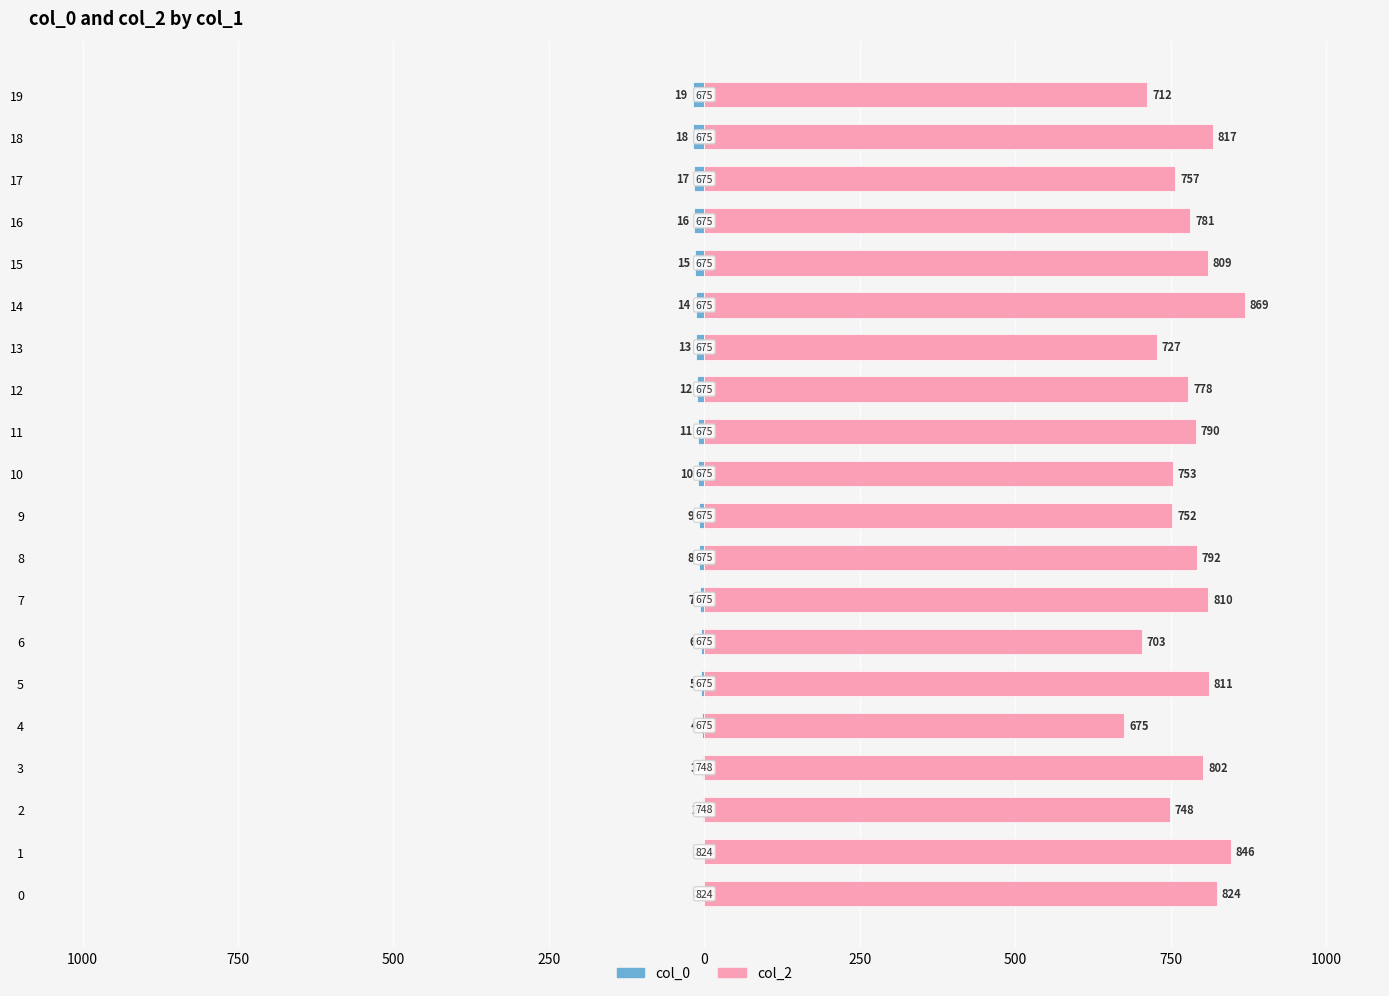

Rank the series at 750 from lowest to highest value.

col_0, col_2